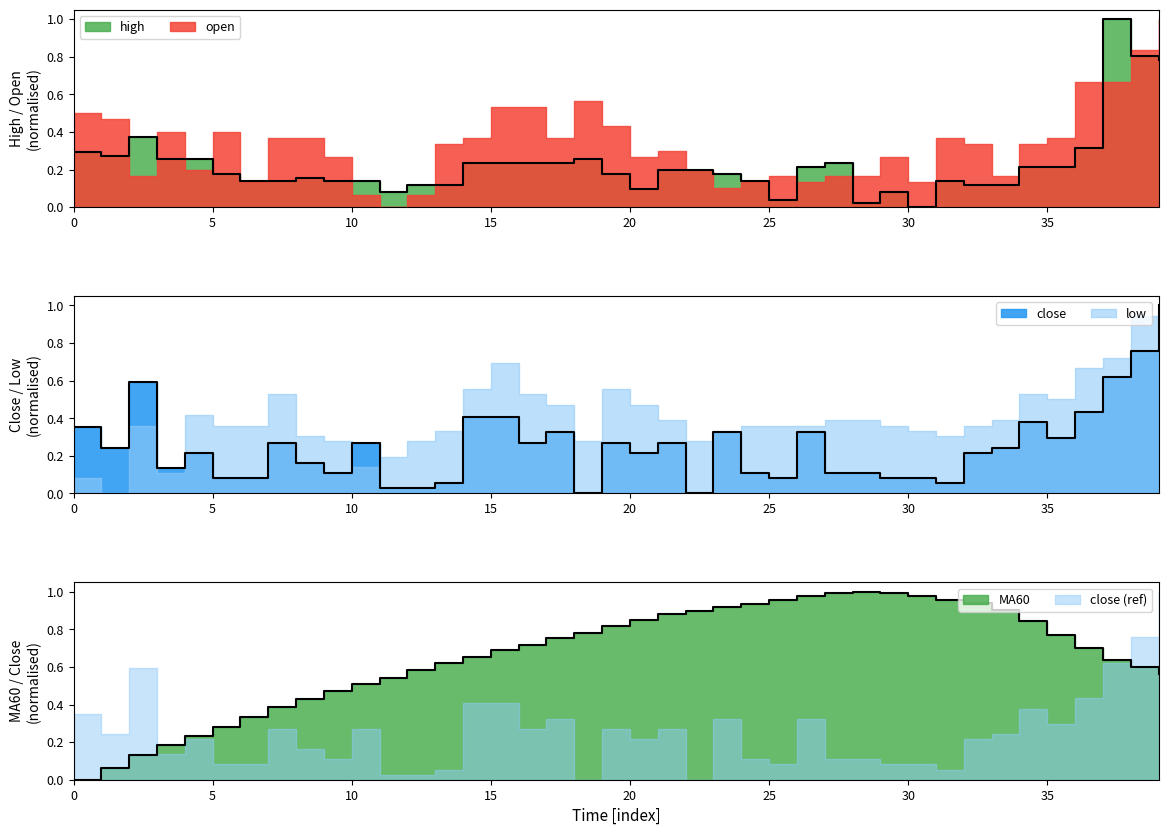

How many positive values does the MA60 series have?

39